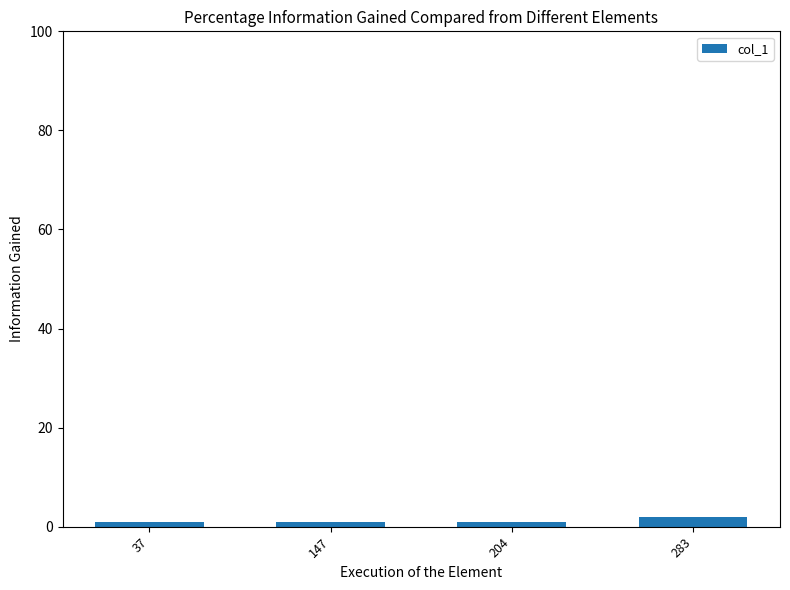

Reading right to left, transcribe all the data shown in this chart.

283=2	204=1	147=1	37=1